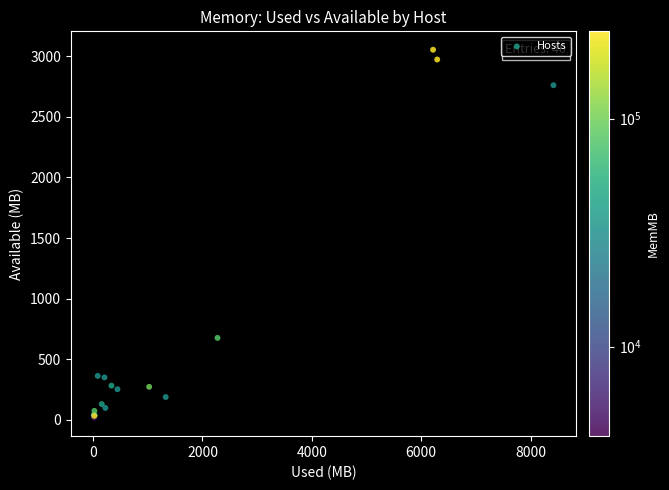

What Y value in the scatter plot is closest to 1535?

675.9